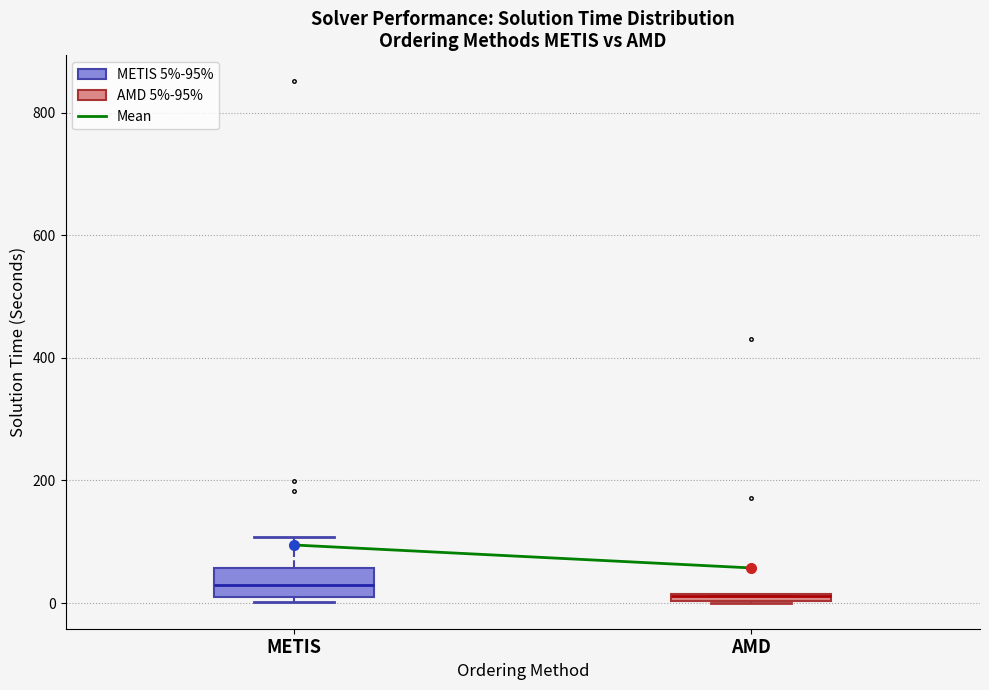

Comparing the boxes themselves (not the whiskers), which one is the tallest?

METIS